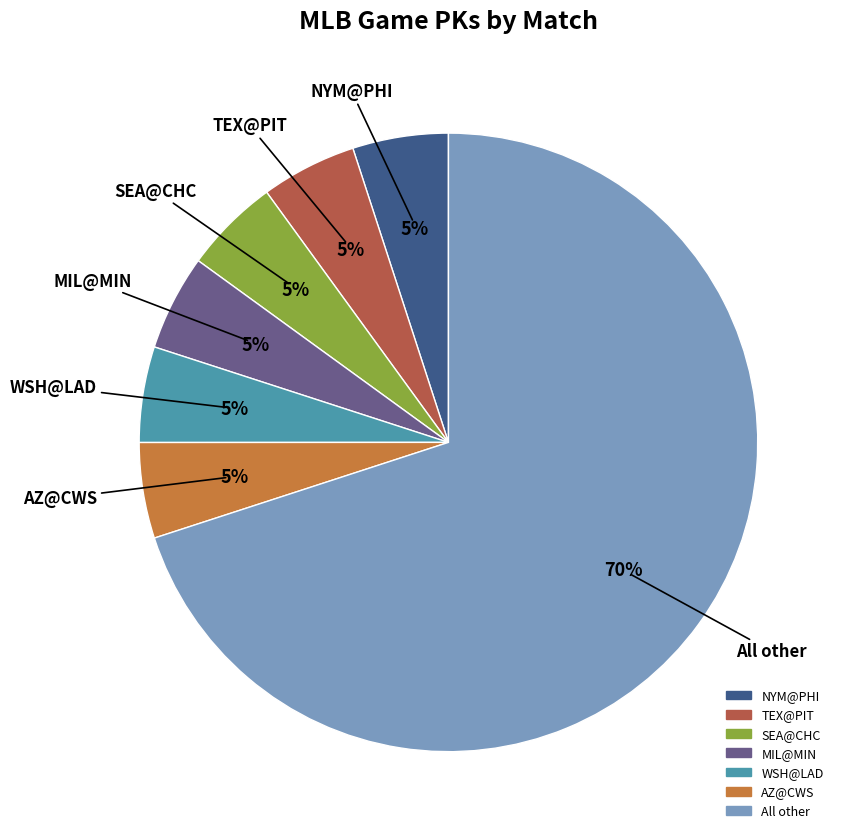

To the nearest percent, what is the difference between the largest and smallest slice percentages?

65%